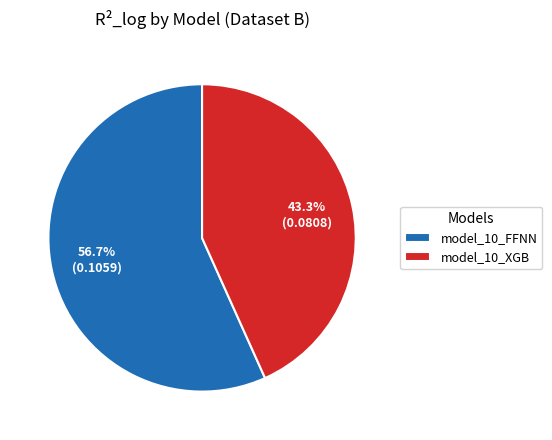

How many segments does this pie chart have?

2